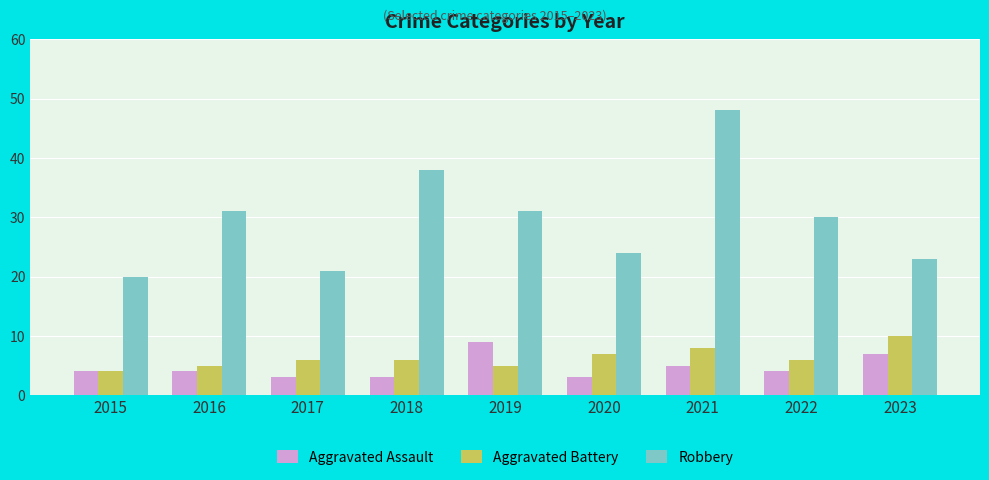

The value of Robbery at 2022 is 30. True or false?

True